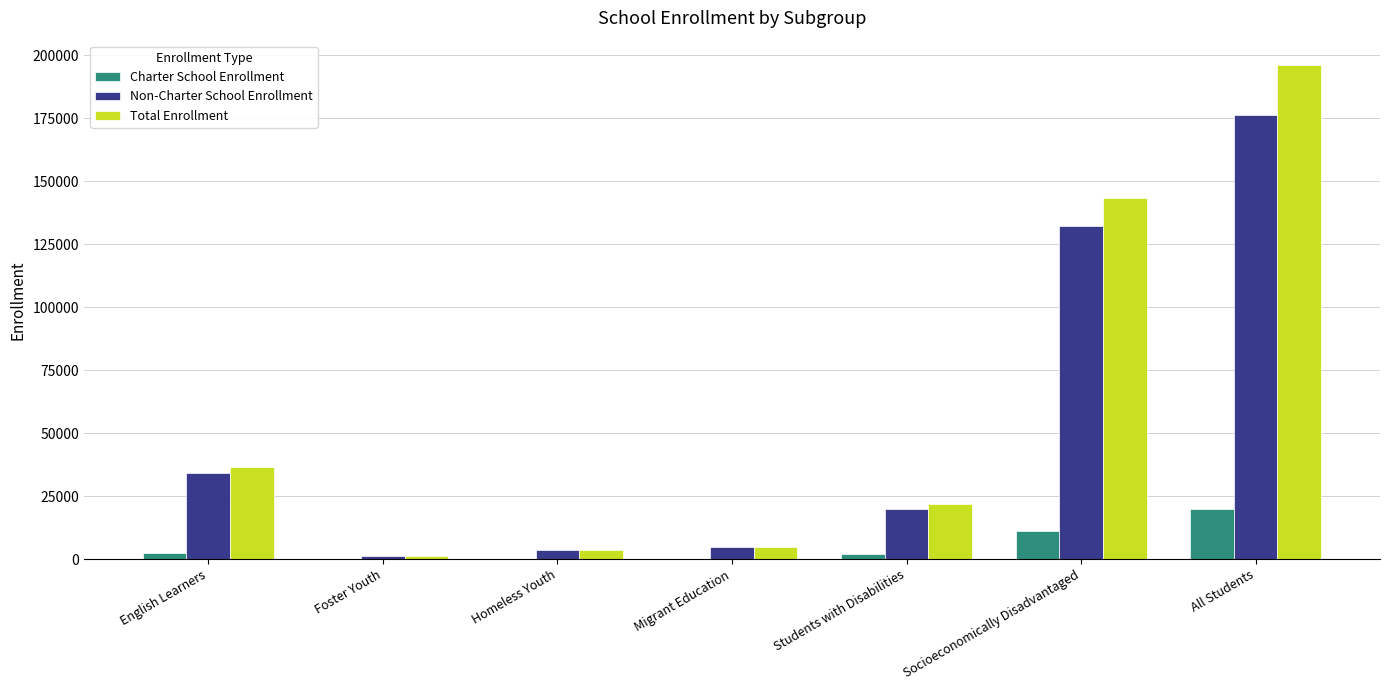

What are all the series names shown in the legend?

Charter School Enrollment, Non-Charter School Enrollment, Total Enrollment